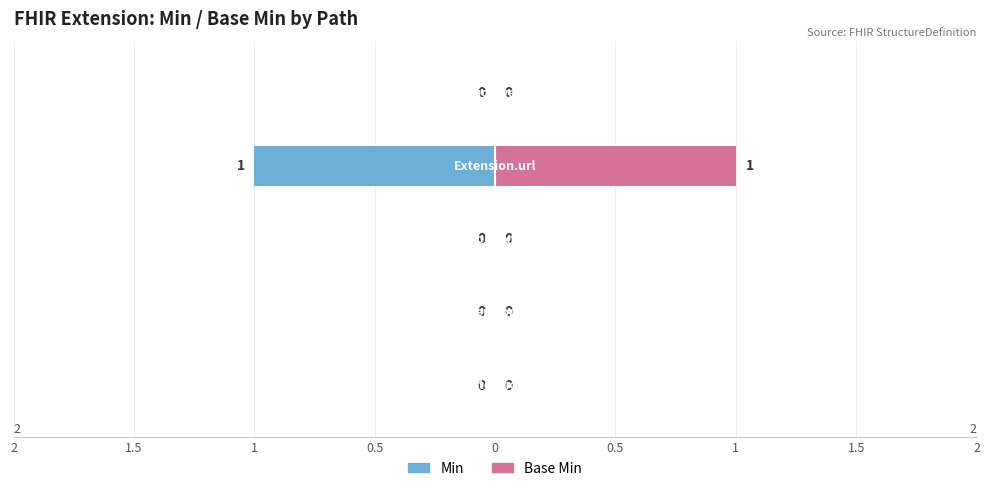

Reading left to right, transcribe all the data shown in this chart.

Min: 2=0	1.5=0	1=0	0.5=-1	0=0
Base Min: 2=0	1.5=0	1=0	0.5=1	0=0